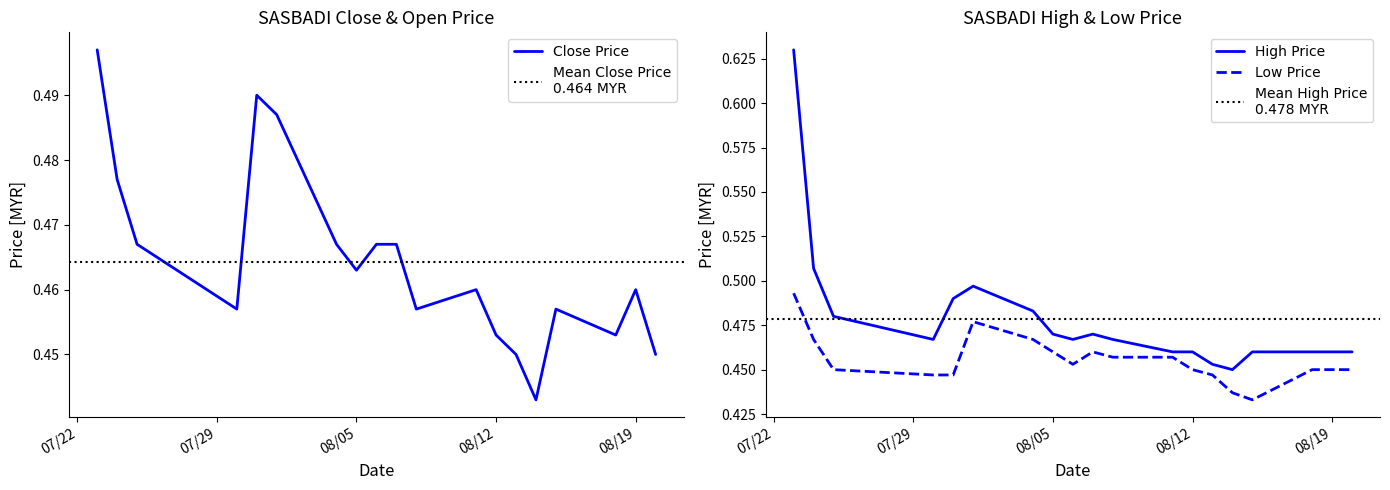

The value of High Price at 08/19 is 0.8. True or false?

False